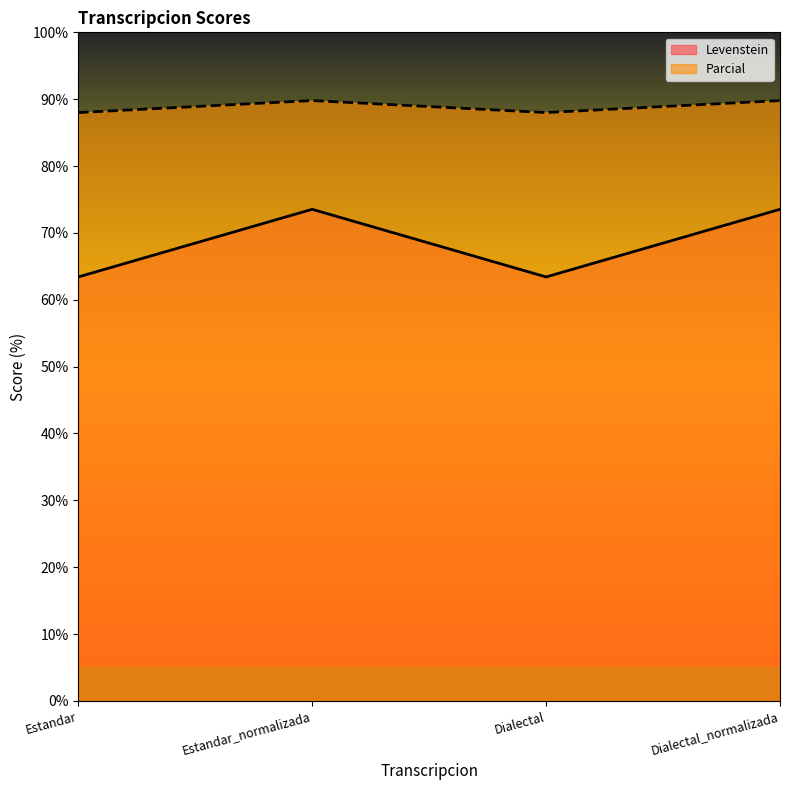

True or false: Levenstein has more than 2 interior local peaks.

False